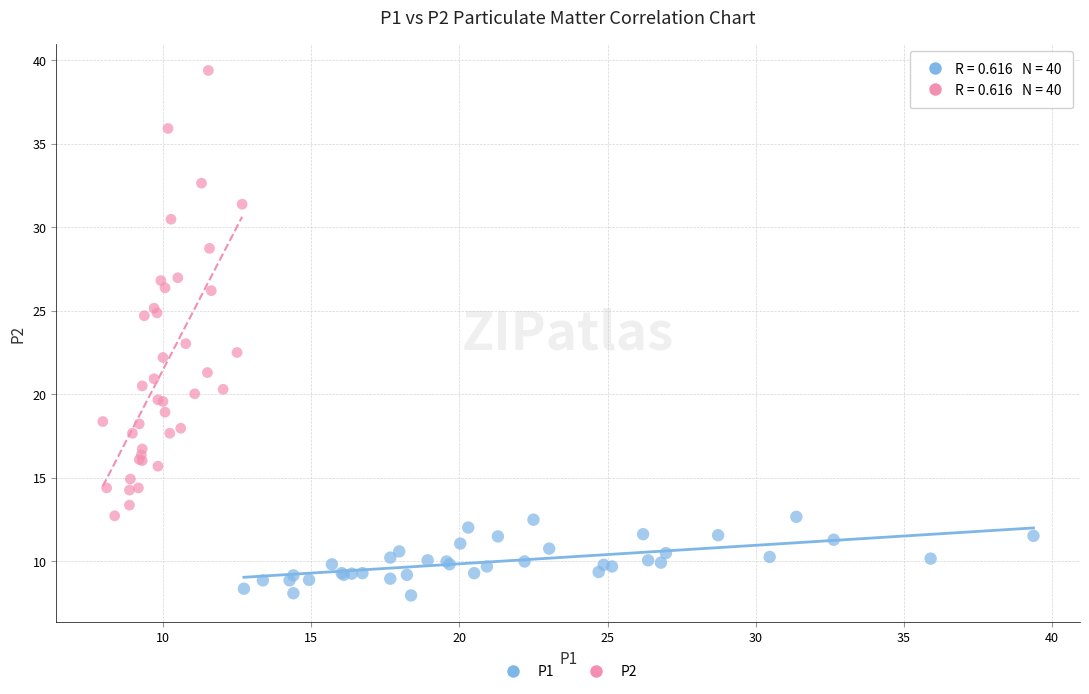

Which series has the largest Y range (max minus min)?

P2